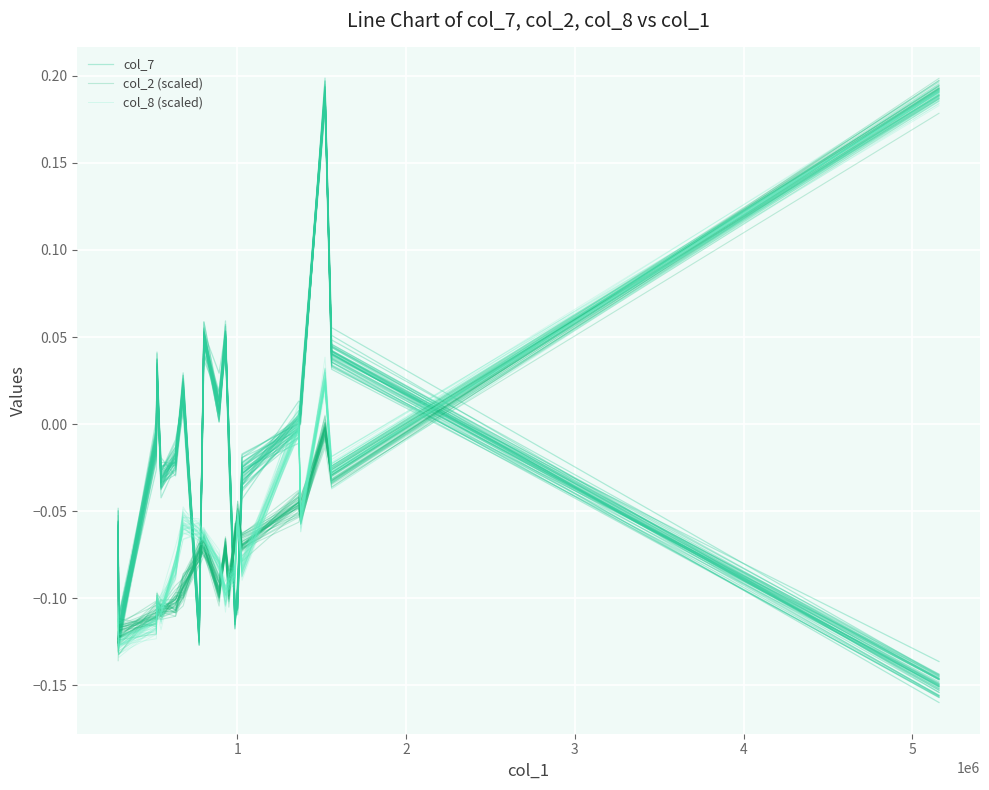

What is the highest value of the col_8 (scaled) series?

0.2